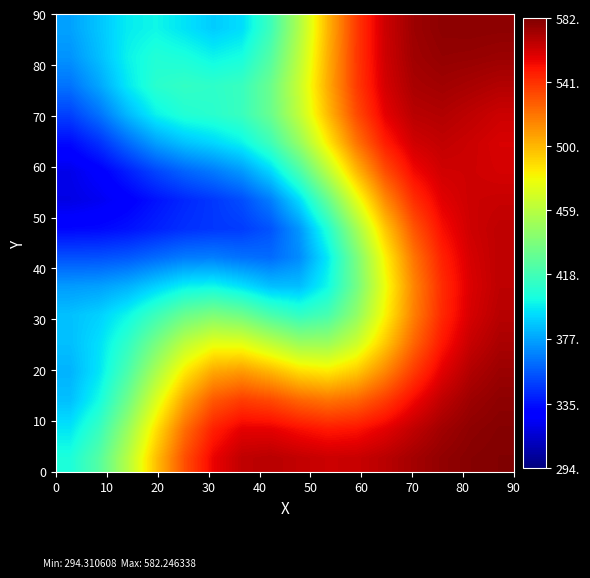

How many series are shown in this chart?

16